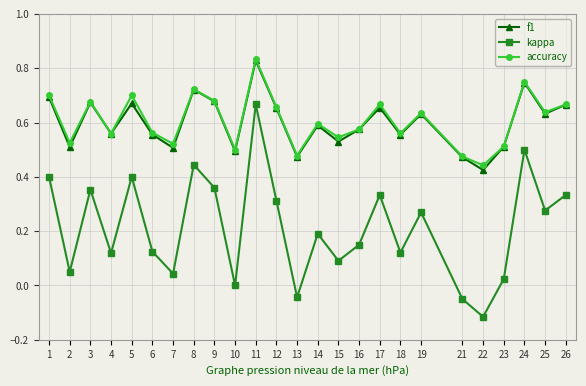

In accuracy, how many points are higher than both neighbors (excluding endpoints)?

8